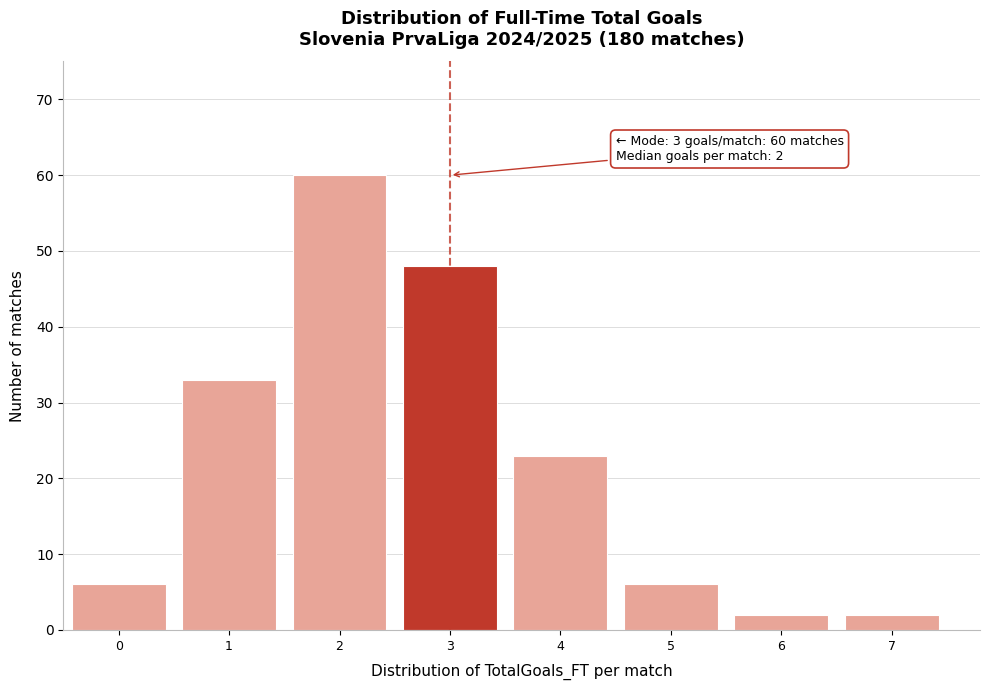

Over which range of the x-axis is the bar tallest?

1.5 to 2.5